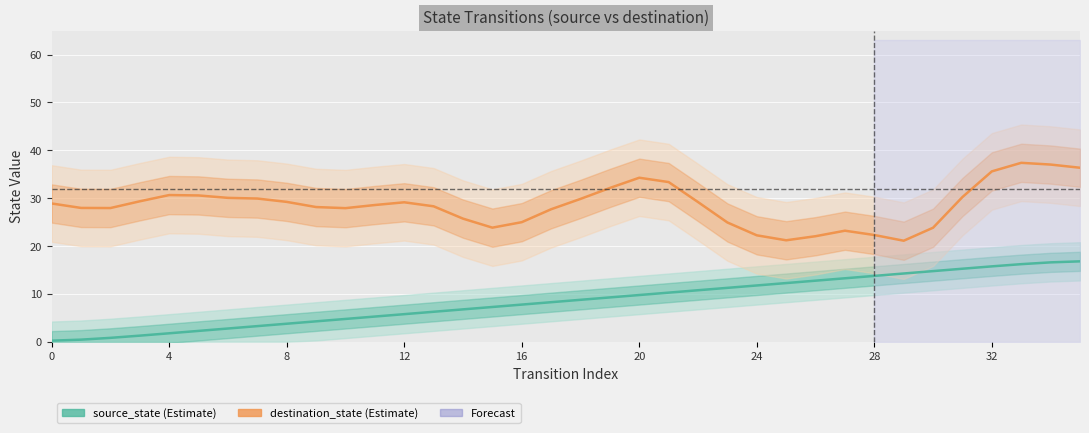

How many categories are shown in the chart?

36